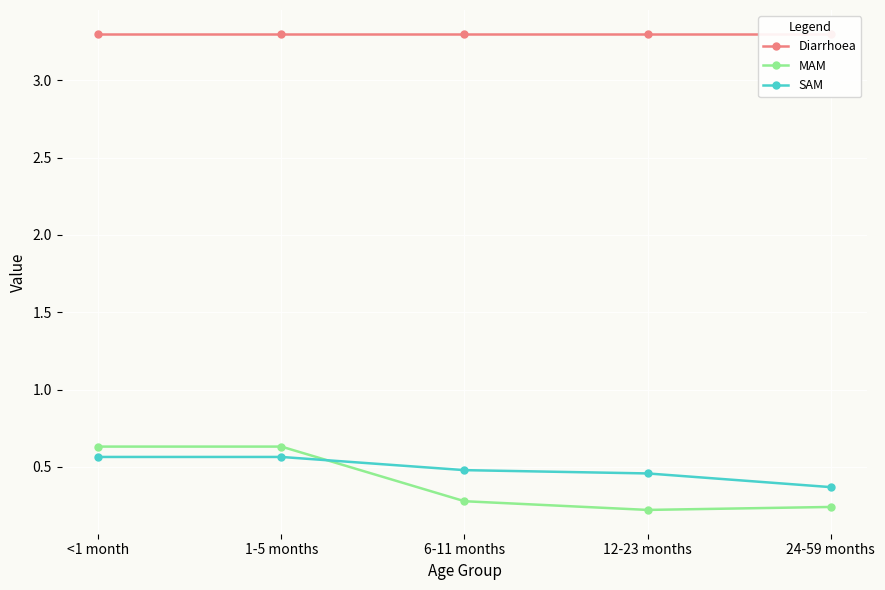

The value of SAM at 12-23 months is 0.5. True or false?

True